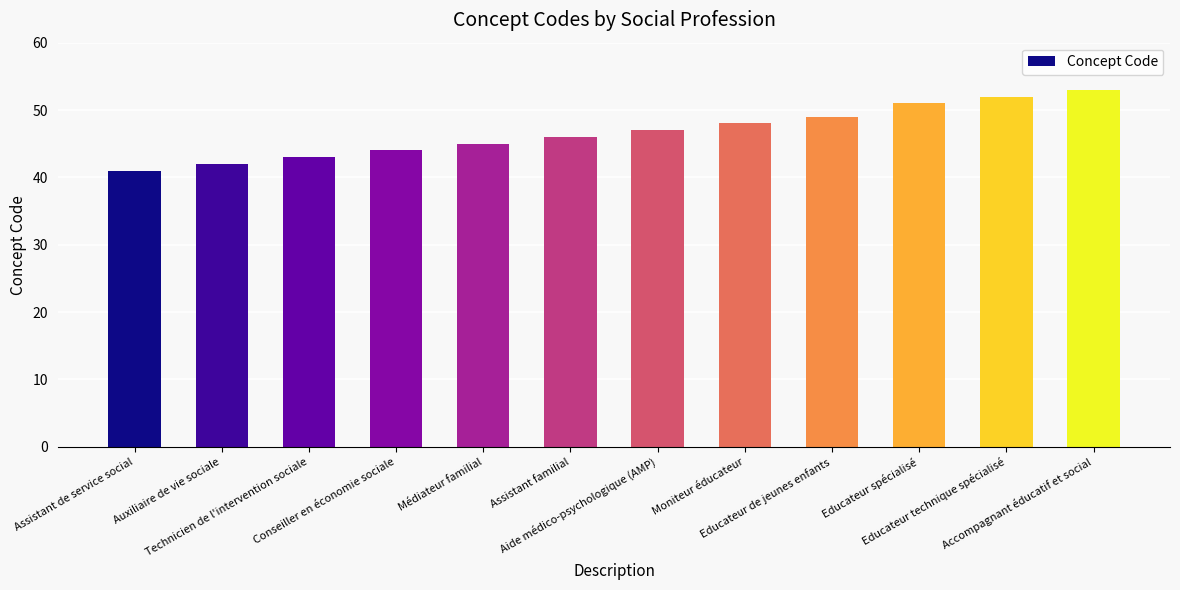

How many data points are less than 47?

6